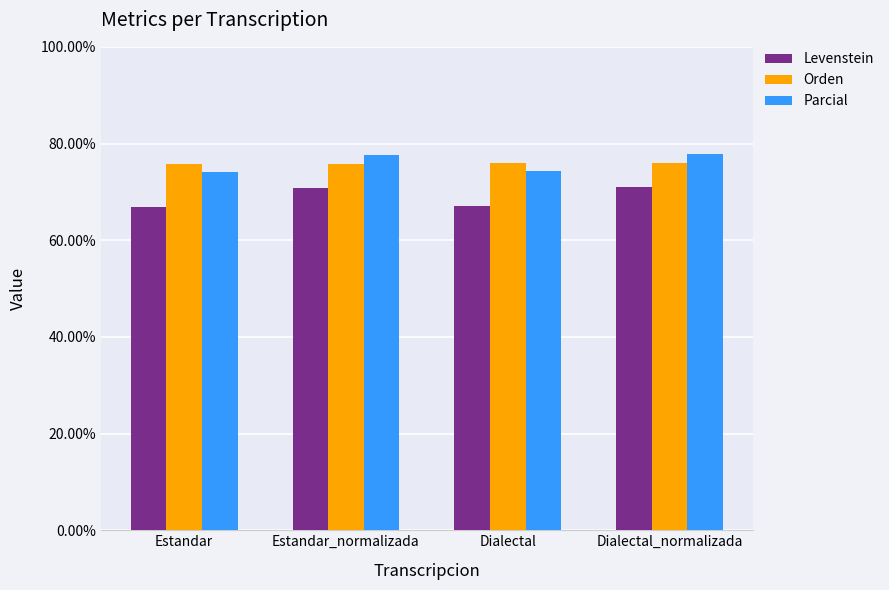

How many bars are there in each group?

3